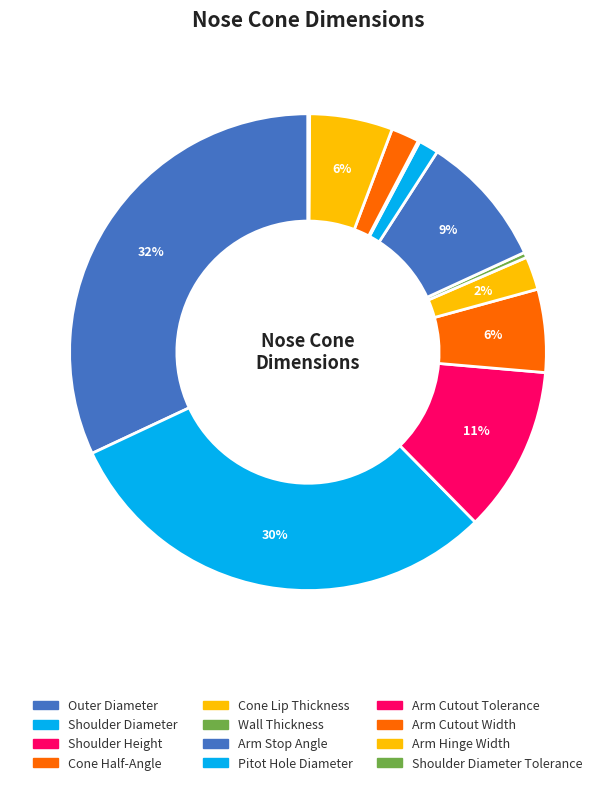

What is the smallest slice in the pie chart?

Arm Cutout Tolerance